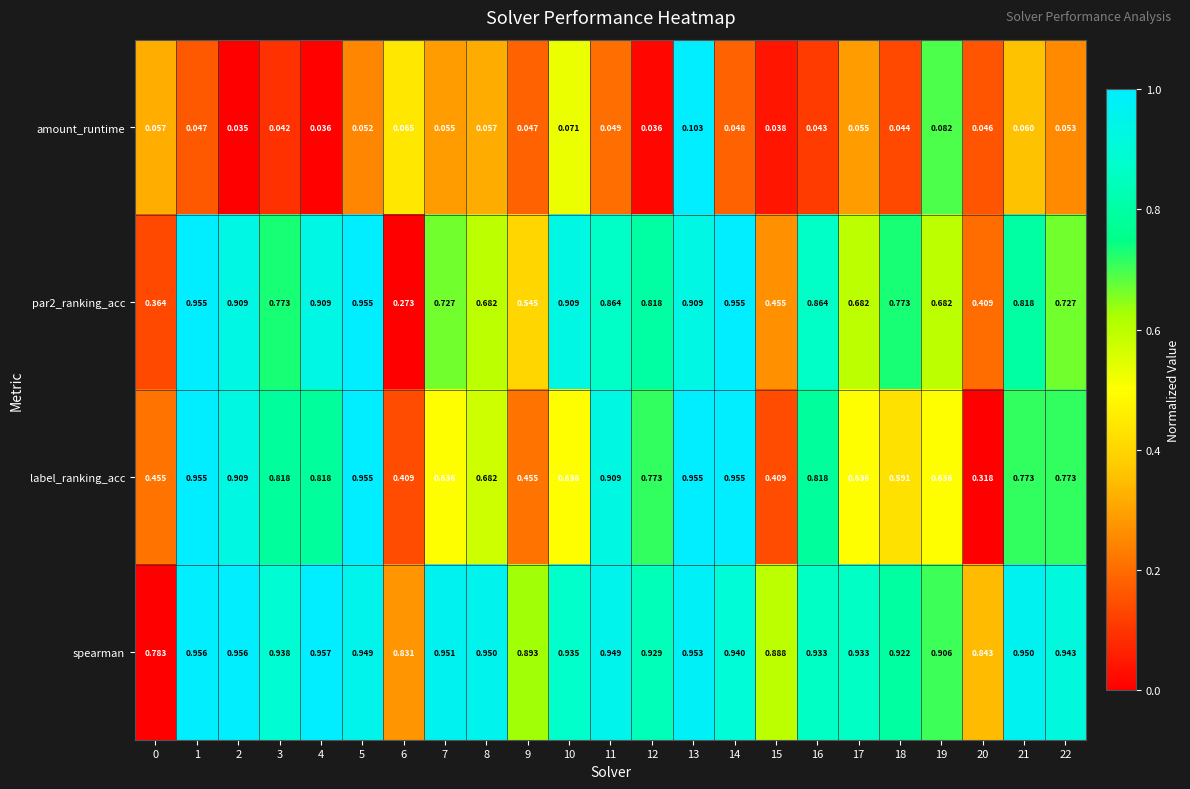

Which series changed the most between 10 and 14?

label_ranking_acc